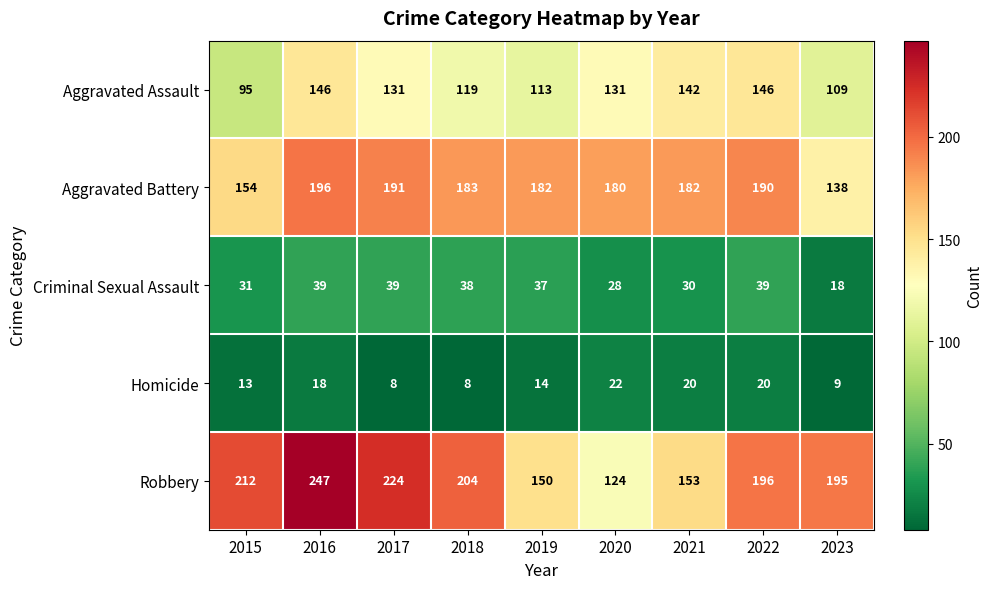

At which label is Homicide closest to 15?

2019